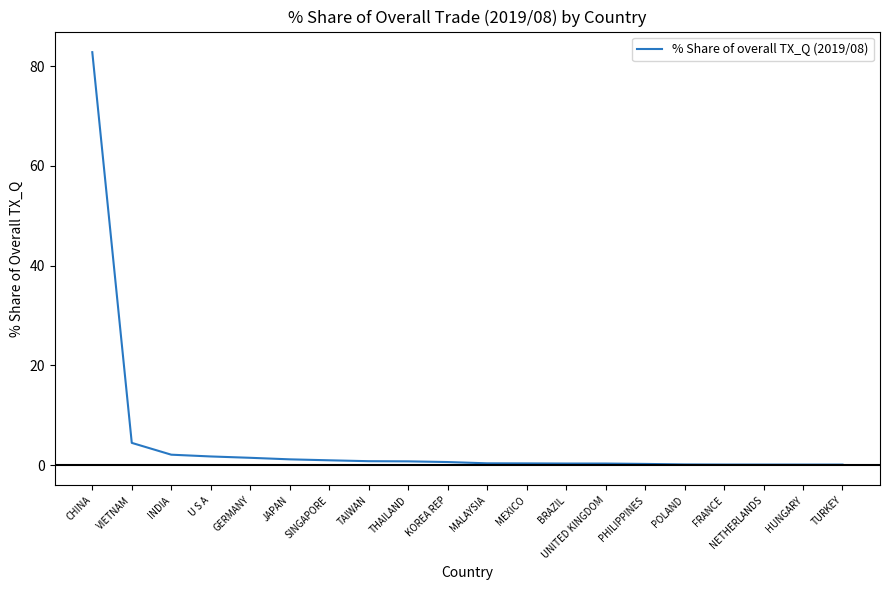

What is the difference between the values at NETHERLANDS and UNITED KINGDOM?

0.2